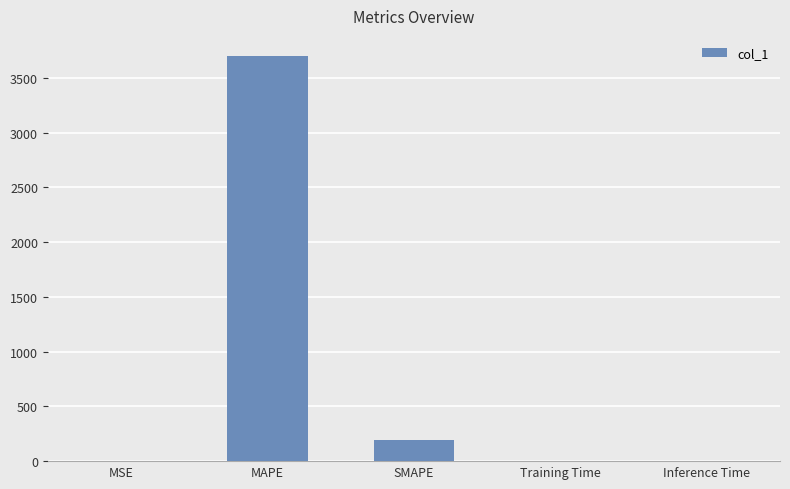

What is the sum of the values at SMAPE and MAPE?

3889.7